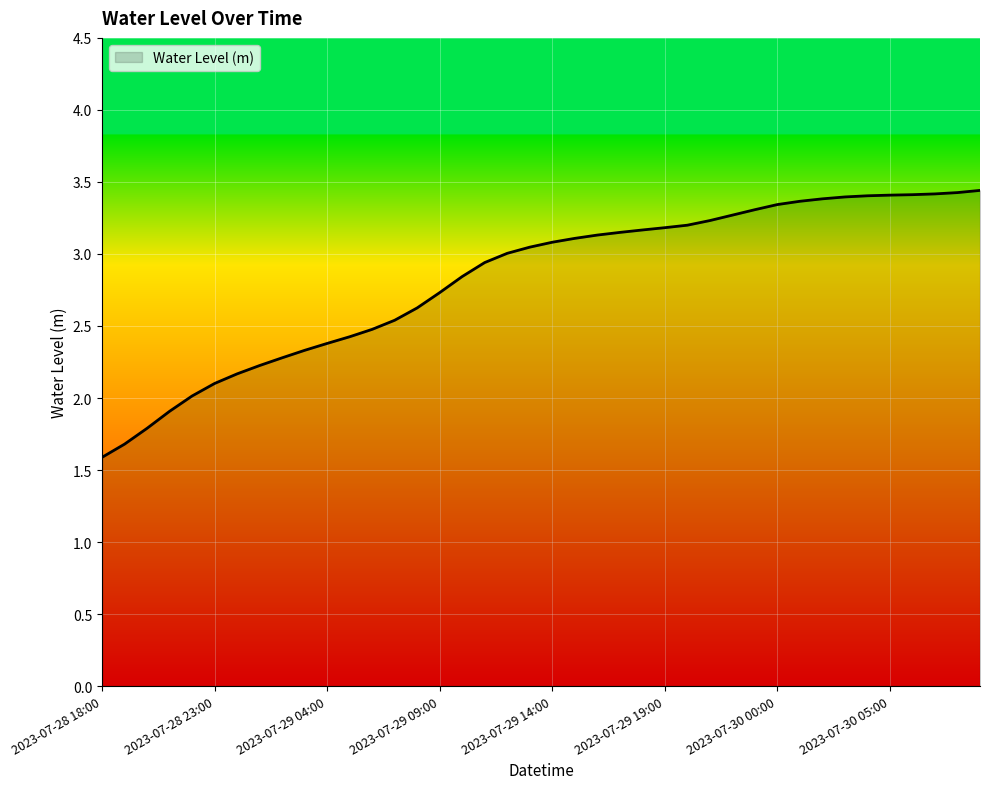

What is the greatest value displayed?

3.4